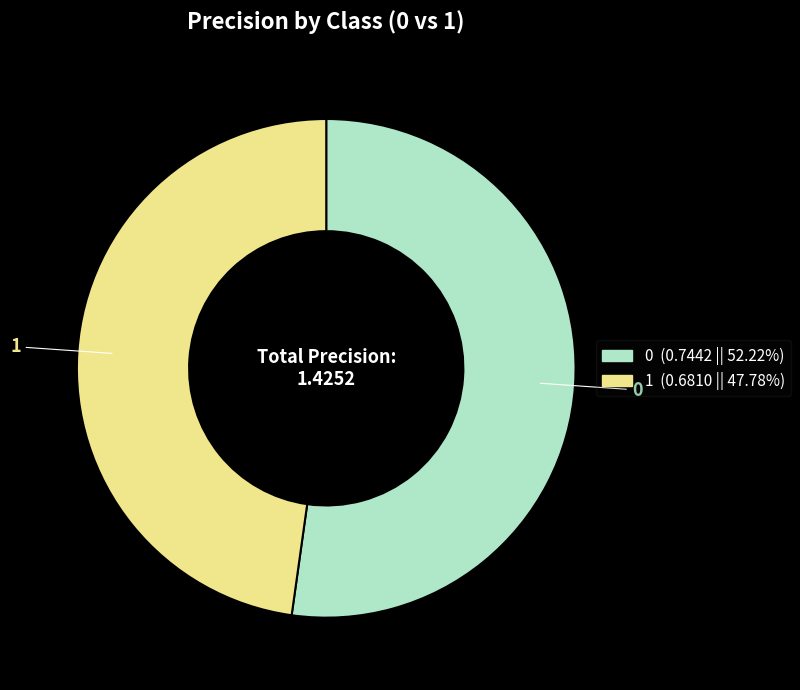

Rank the categories by value from highest to lowest.

0, 1